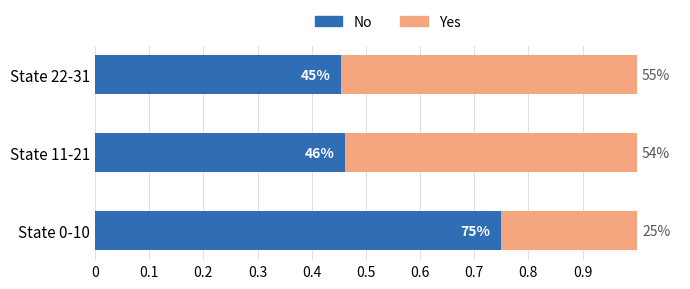

What is the average value of the No series?

0.6